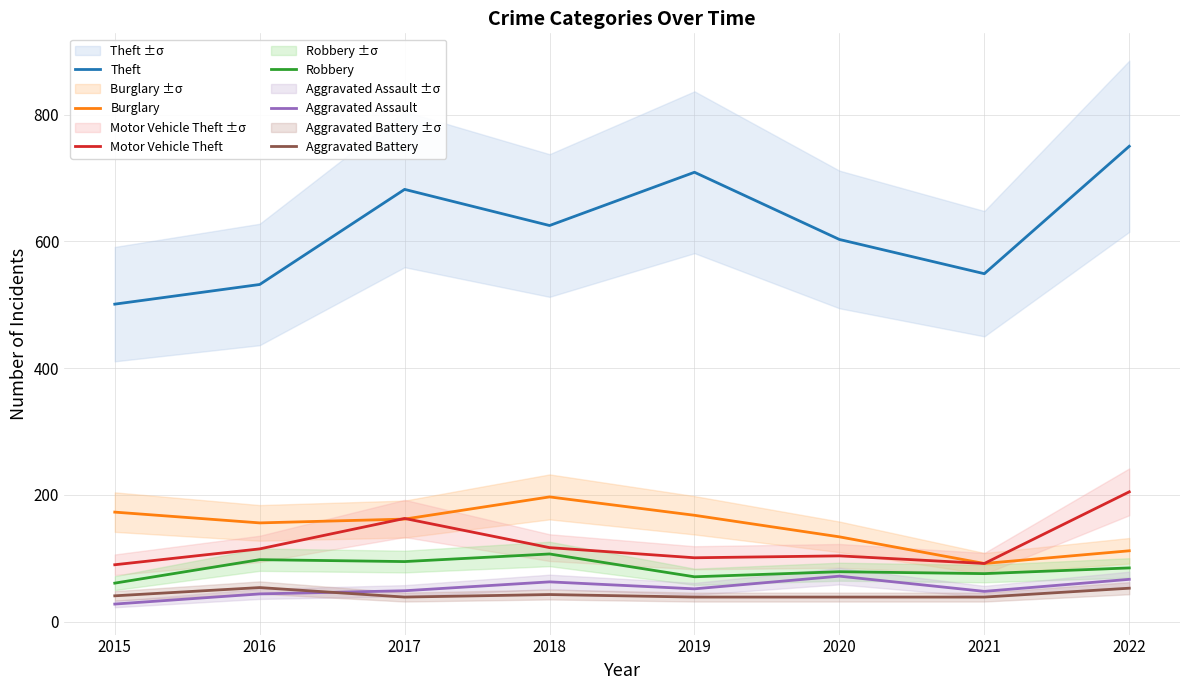

Does the chart display data point markers on the line(s)?

No